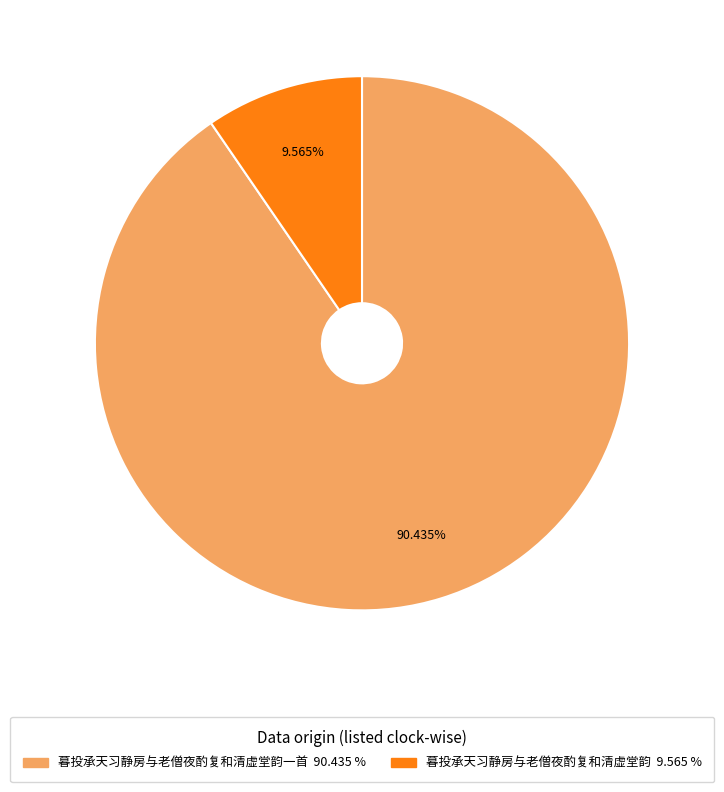

Does any single category account for the majority?

Yes